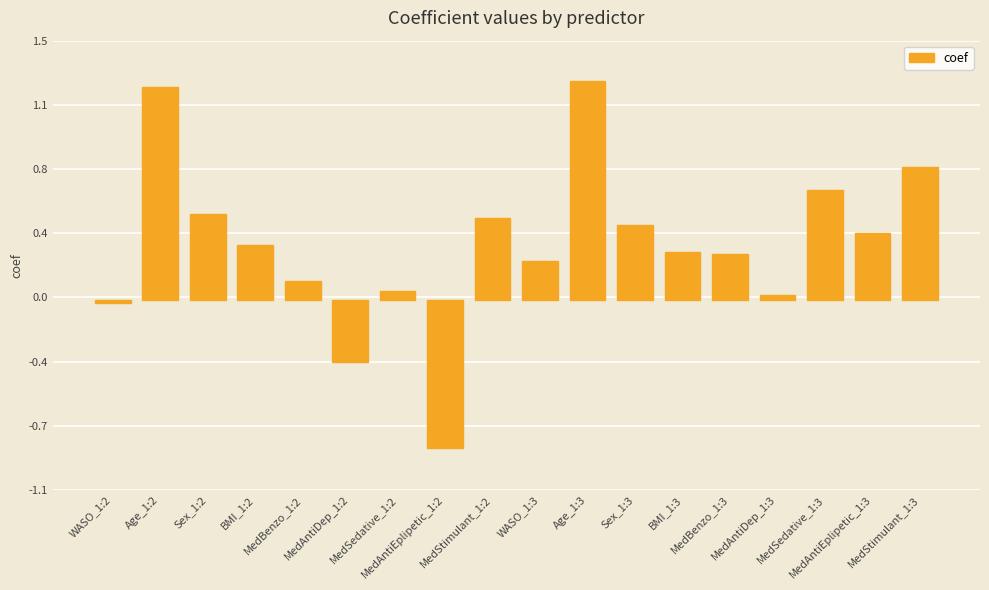

Does the chart contain any negative values?

Yes